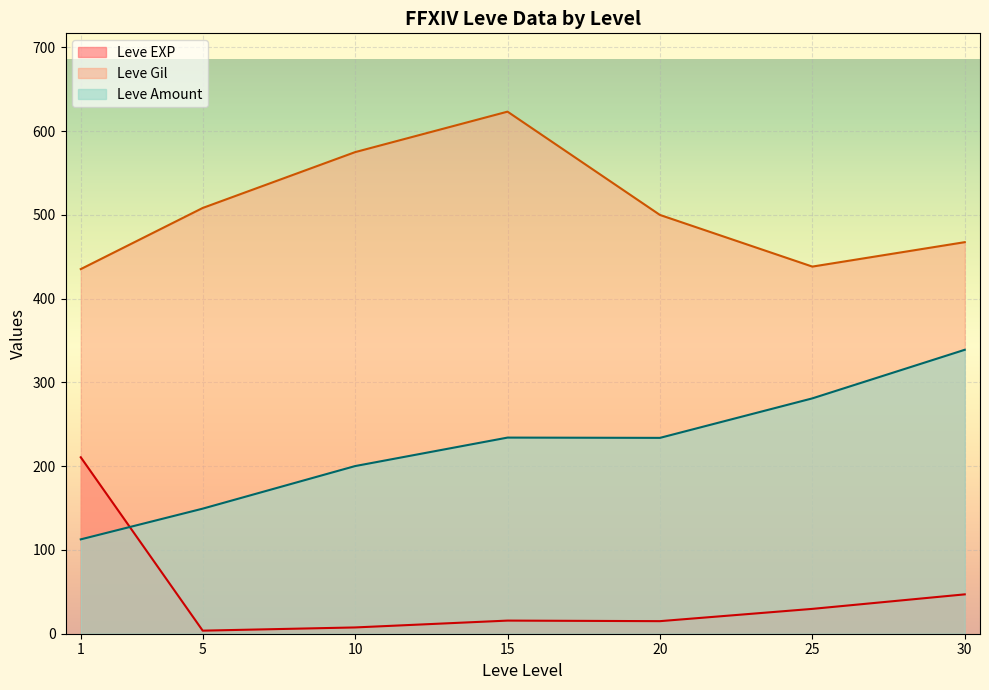

Which series has the largest total across all categories?

Leve Gil